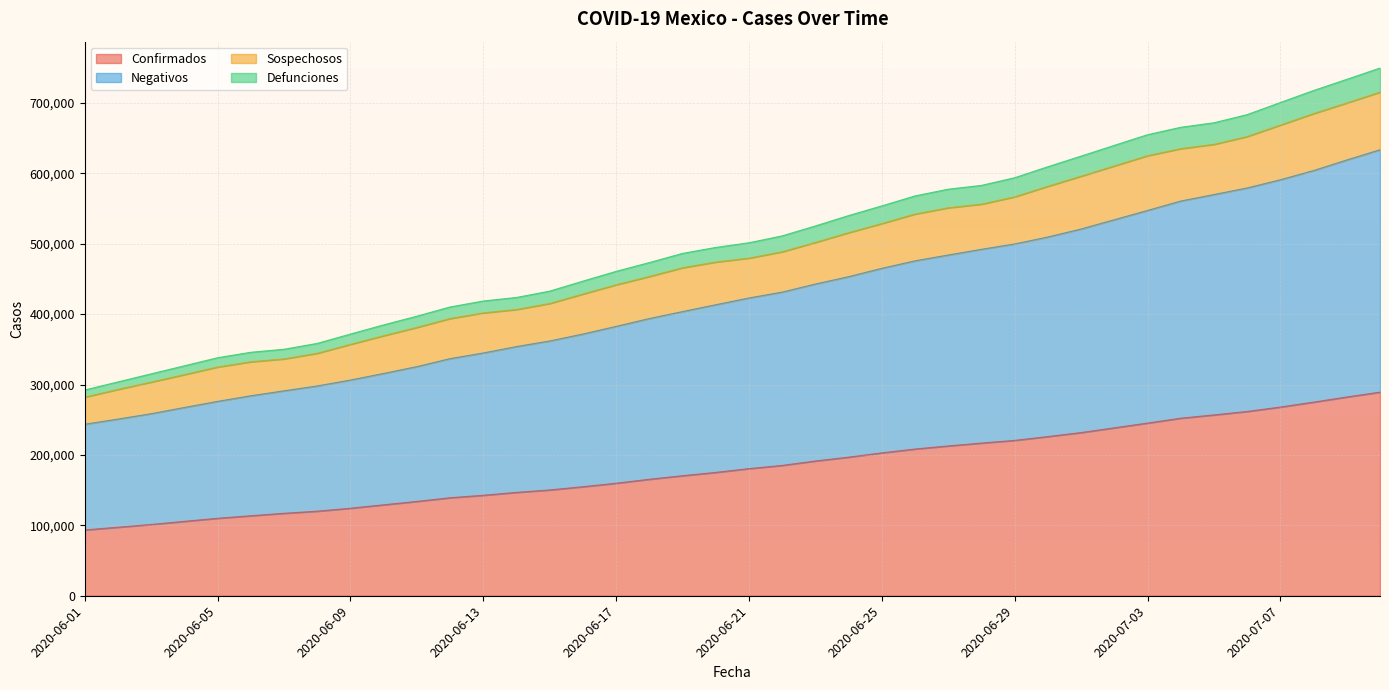

What is the difference between the maximum and minimum values in the Confirmados series?

195739